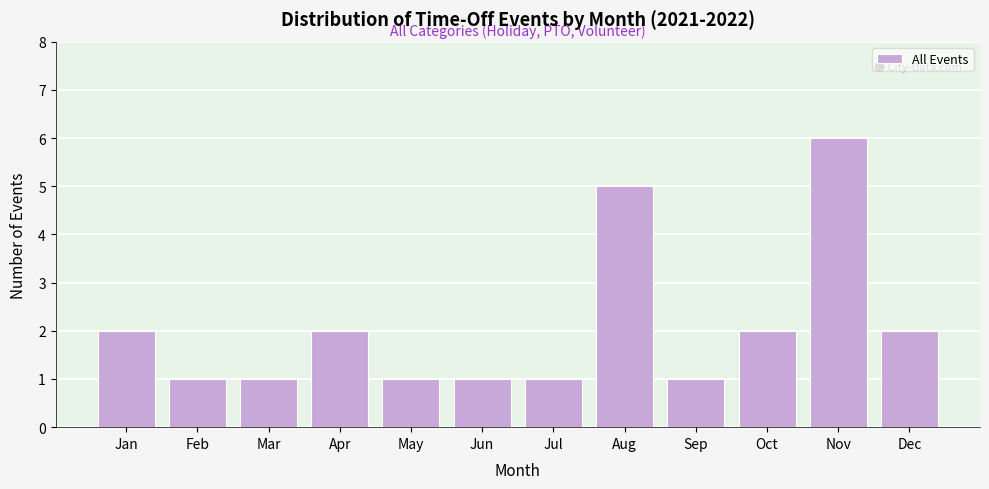

Reading right to left, transcribe all the data shown in this chart.

2	6	2	1	5	1	1	1	2	1	1	2